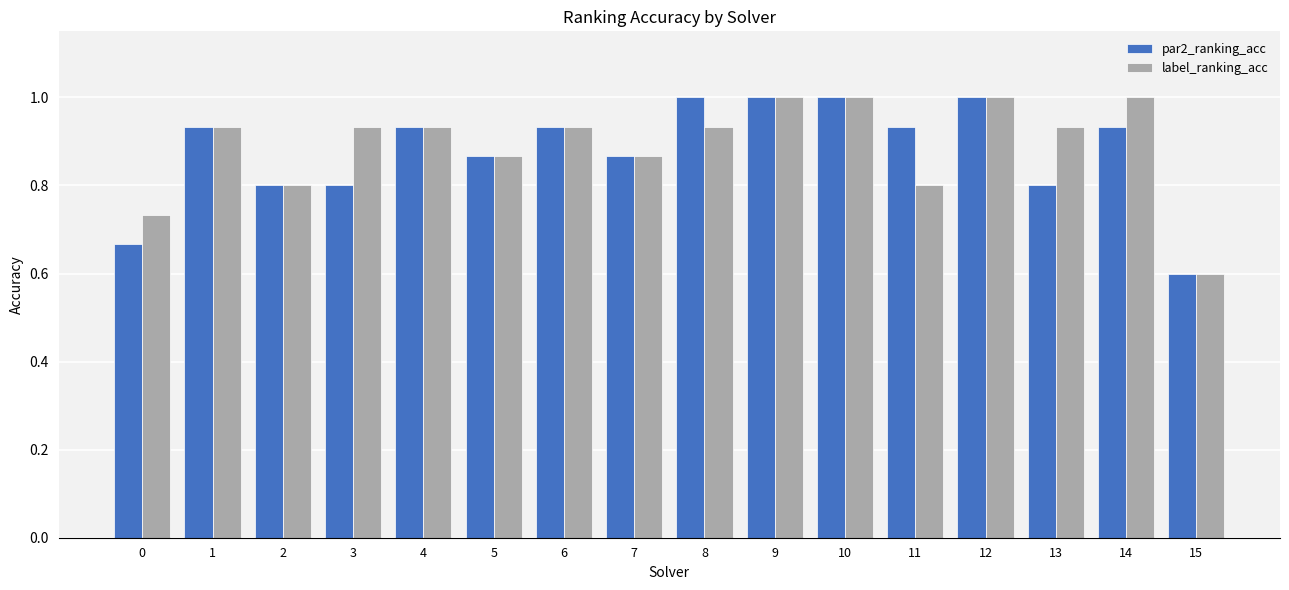

How many series are shown in this chart?

2